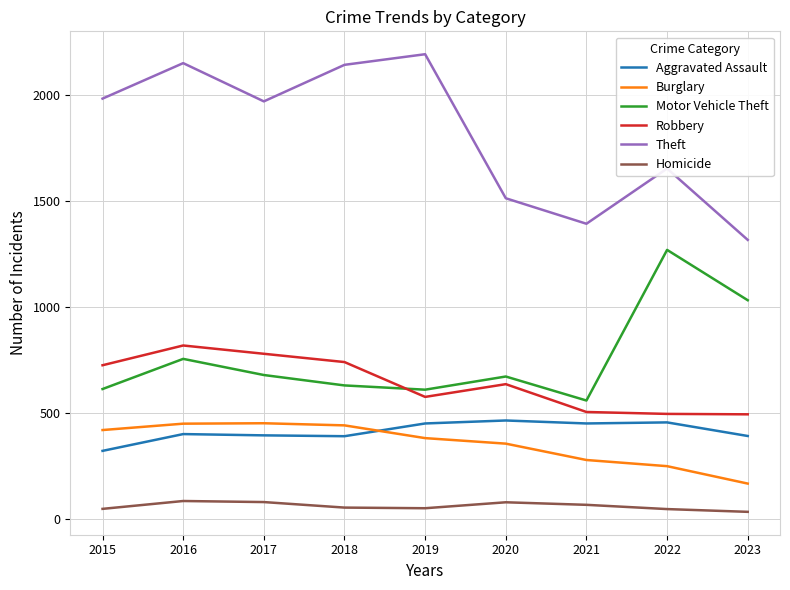

Which series has the widest spread of values?

Theft